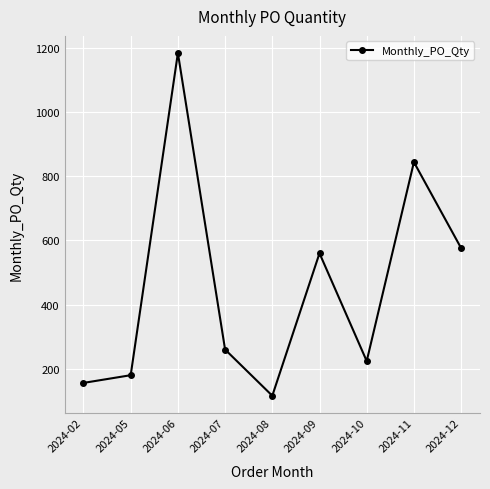

Which category has the highest value across all series?

2024-06